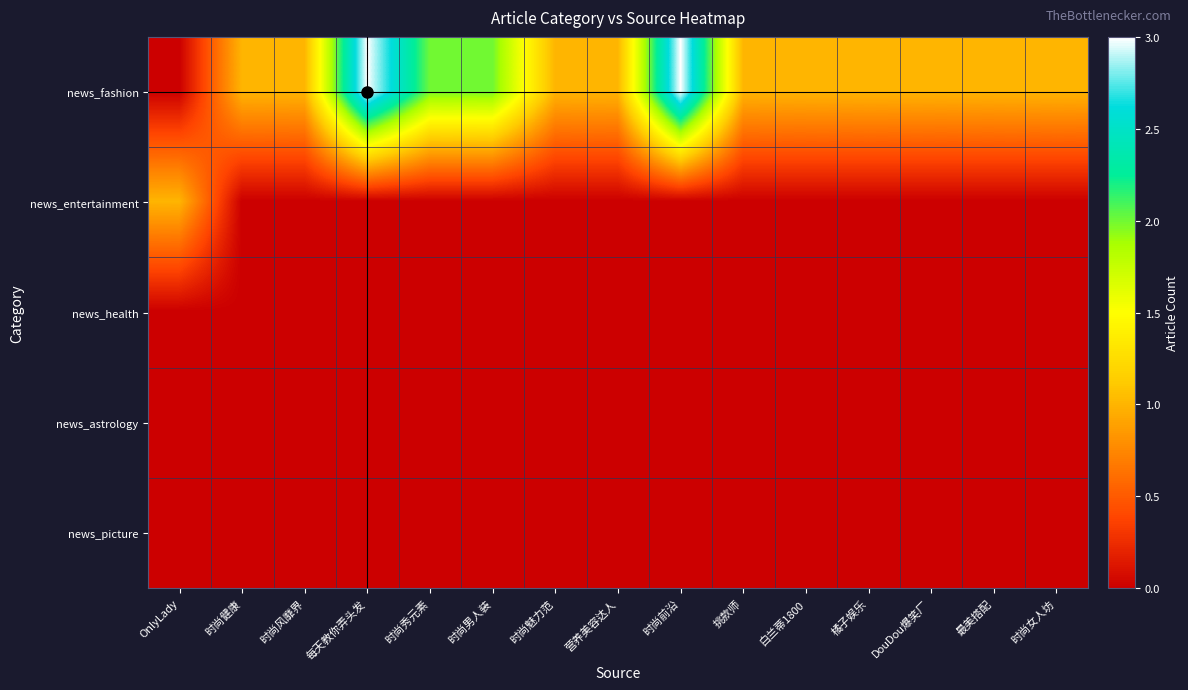

Which series has the largest range (max minus min)?

news_fashion